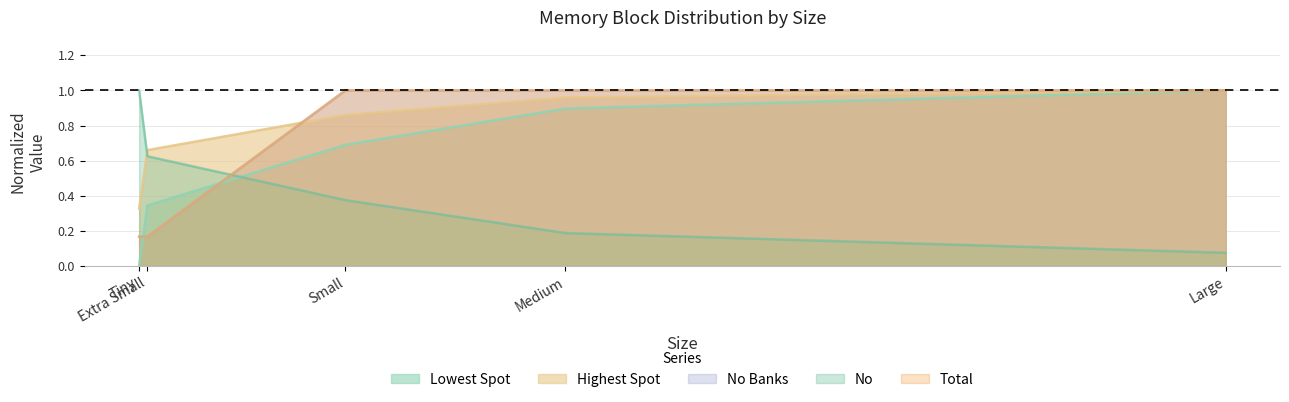

What is the value of the No point at the 5th from the left?

0.1